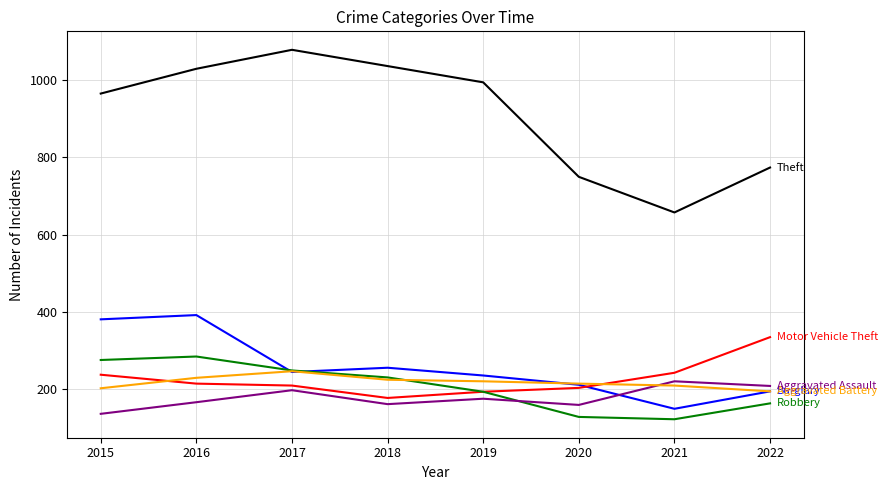

What is the maximum value shown in the chart?

1077